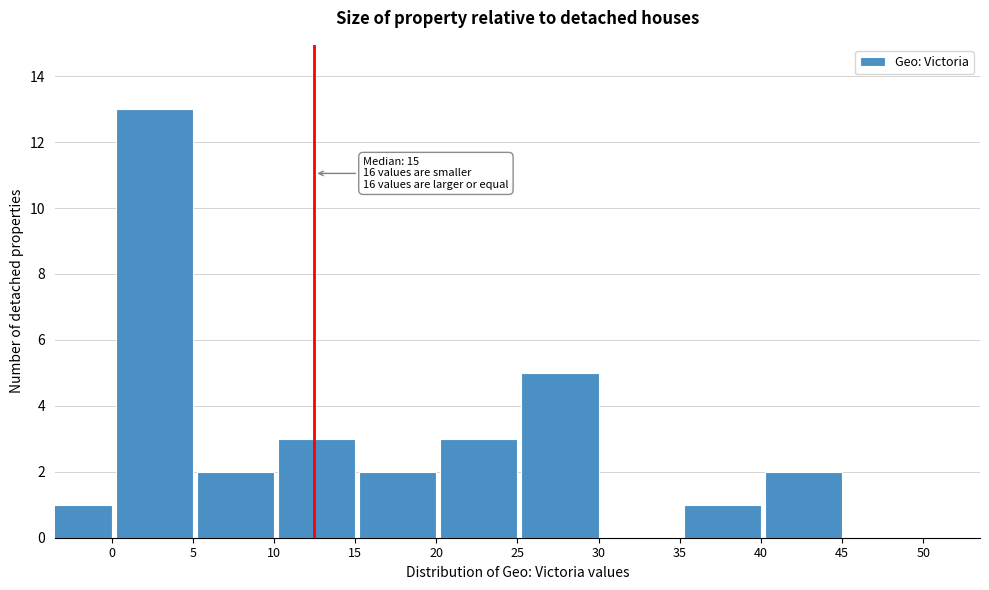

Reading left to right, list all the values displayed in this chart.

0=1	5=13	10=2	15=3	20=2	25=3	30=5	35=0	40=1	45=2	50=0